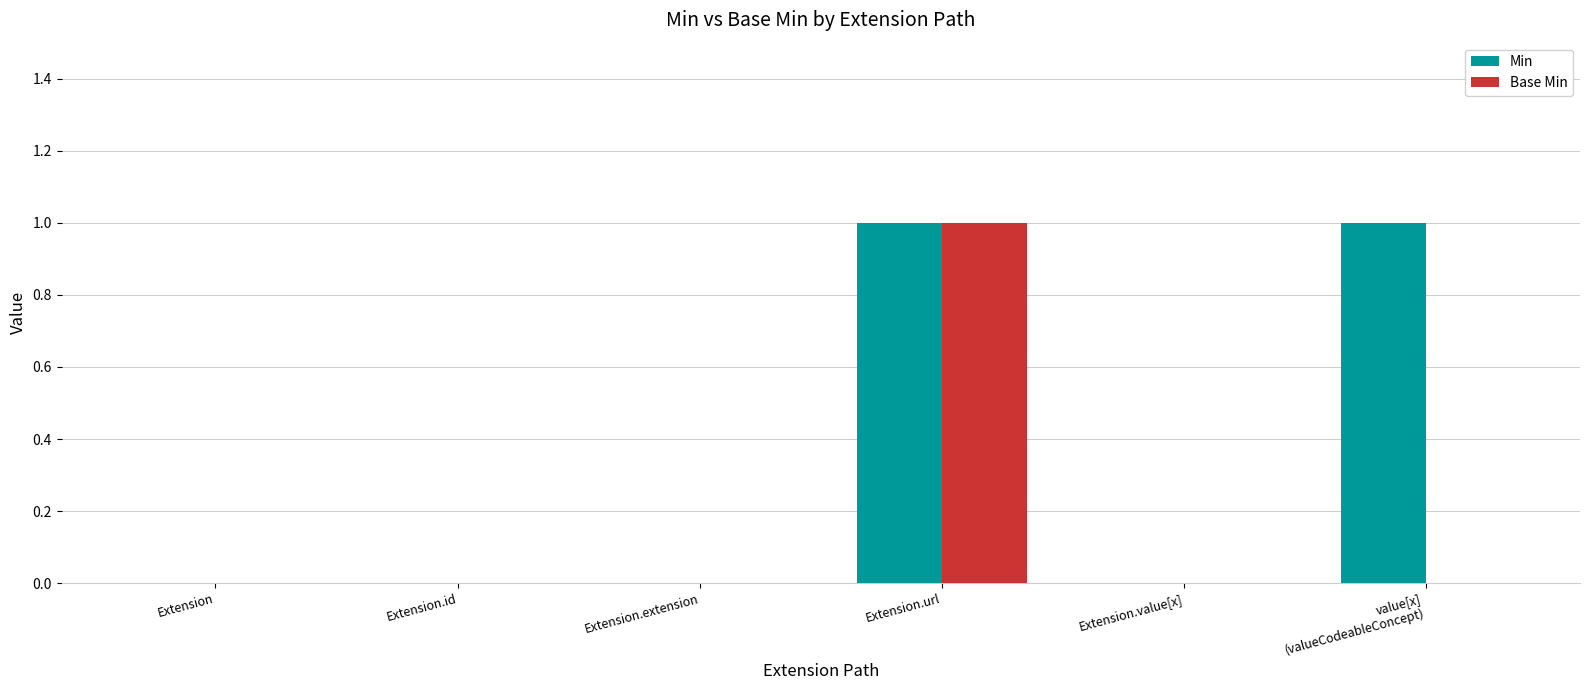

The value of Min at Extension.url is 0. True or false?

False